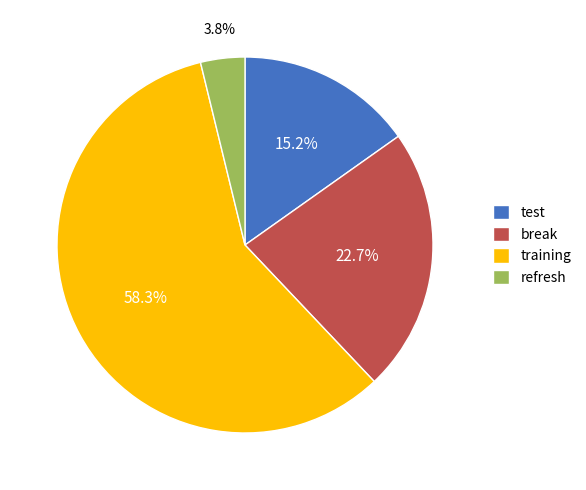

What is the largest slice in the pie chart?

training